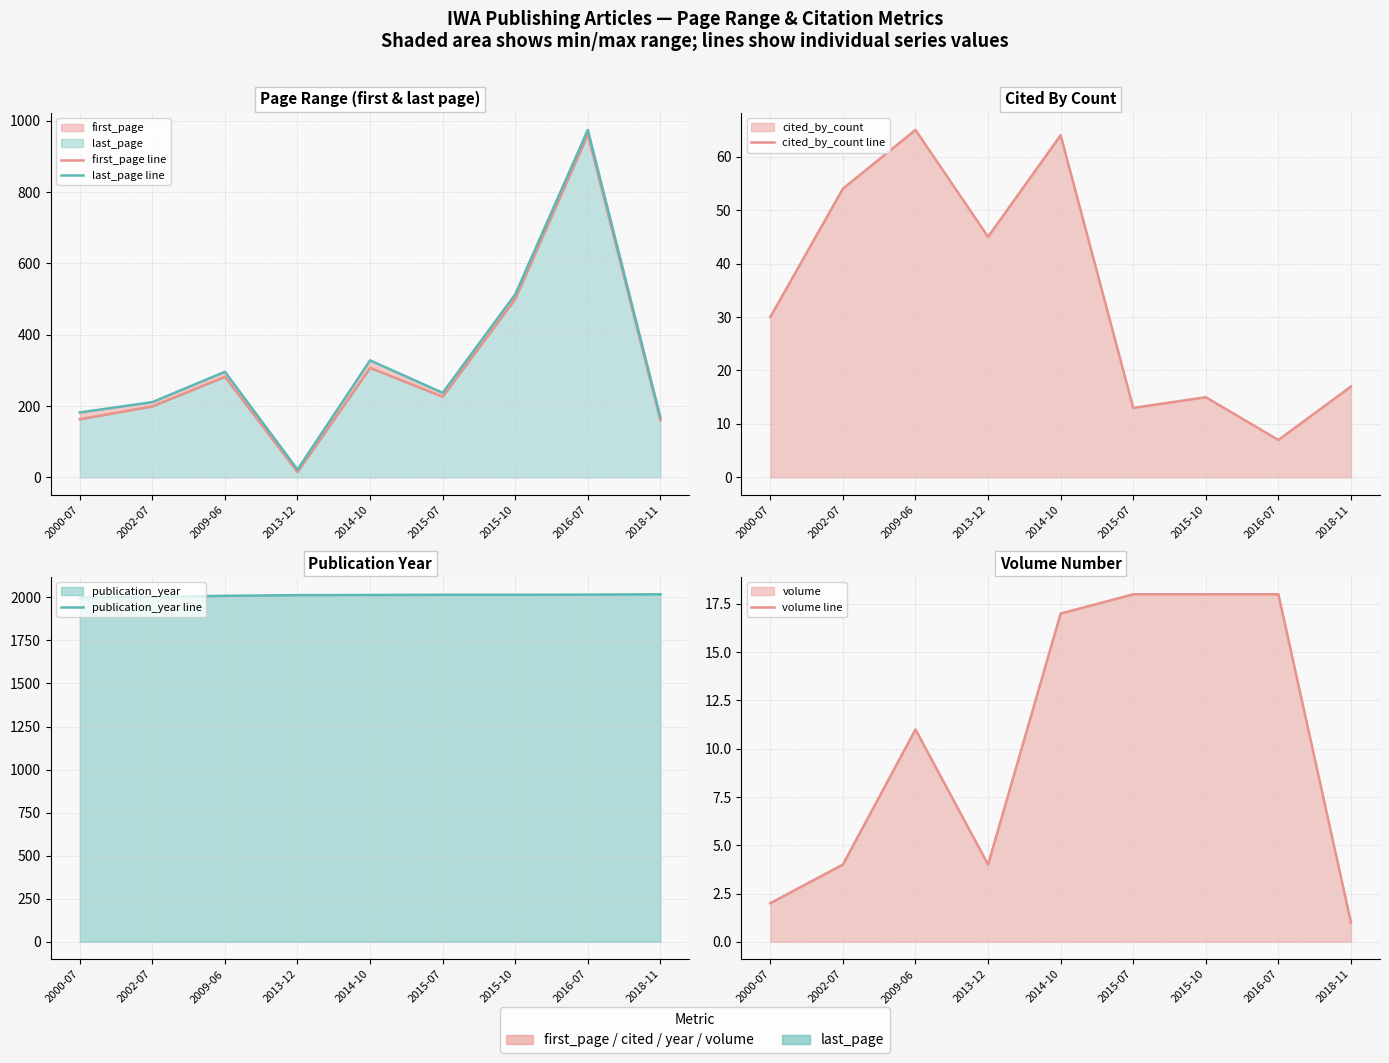

Reading left to right, list all the values displayed in this chart.

first_page line: 163	199	282	15	307	226	500	961	160
last_page line: 182	211	296	22	328	237	513	974	168
cited_by_count line: 30	54	65	45	64	13	15	7	17
publication_year line: 2000	2002	2009	2013	2014	2015	2015	2016	2018
volume line: 2	4	11	4	17	18	18	18	1